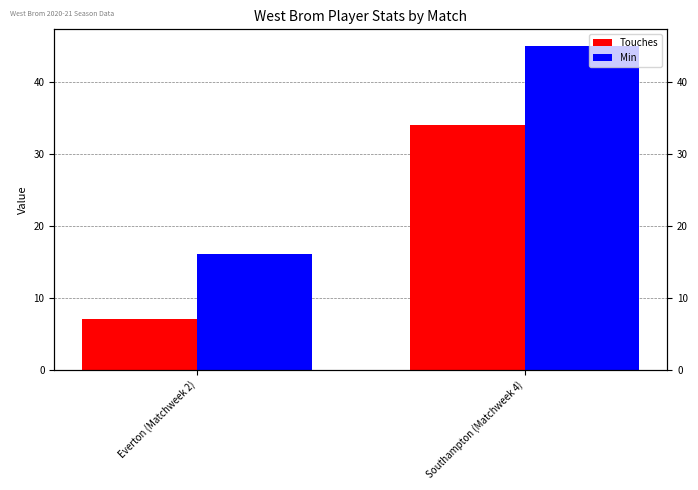

Which category has the lowest value in the Touches series?

Everton (Matchweek 2)